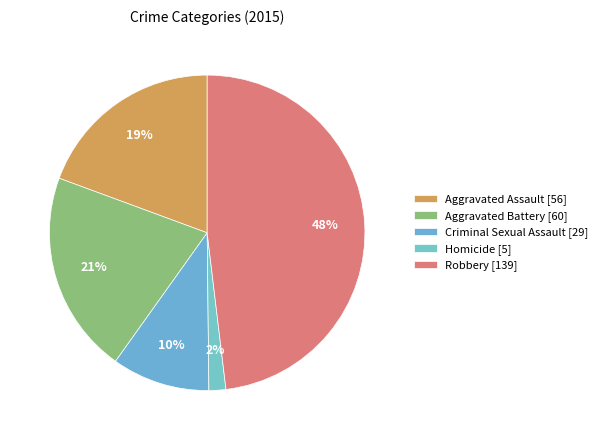

The Aggravated Assault slice represents 27% of the pie. True or false?

False